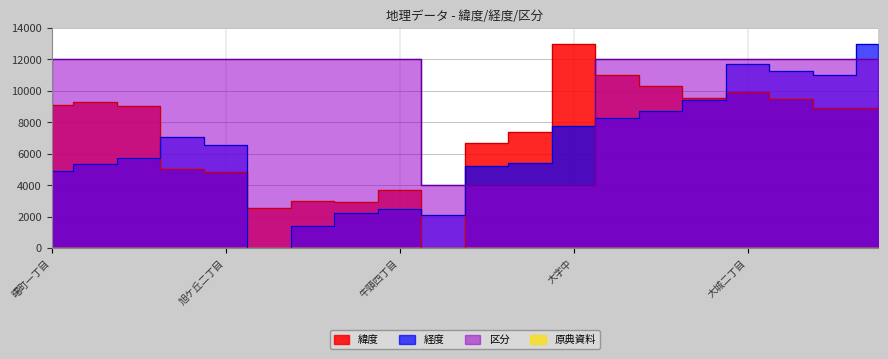

Reading left to right, transcribe all the data shown in this chart.

緯度: 9079.6	9300.6	9019.1	5041.5	4813.4	2556.5	2981.1	2965.2	3693.4	0.0	6707.2	7386.4	13000.0	11032.7	10340.5	9580.3	9962.5	9515.3	8929.4	8890.6
経度: 4932.4	5327.3	5765.6	7099.2	6556.8	0.0	1377.7	2266.1	2458.7	2126.2	5248.1	5435.6	7750.1	8271.3	8699.9	9434.5	11701.3	11296.7	11006.2	13000.0
区分: 12000.0	12000.0	12000.0	12000.0	12000.0	12000.0	12000.0	12000.0	12000.0	4000.0	4000.0	4000.0	4000.0	12000.0	12000.0	12000.0	12000.0	12000.0	12000.0	12000.0